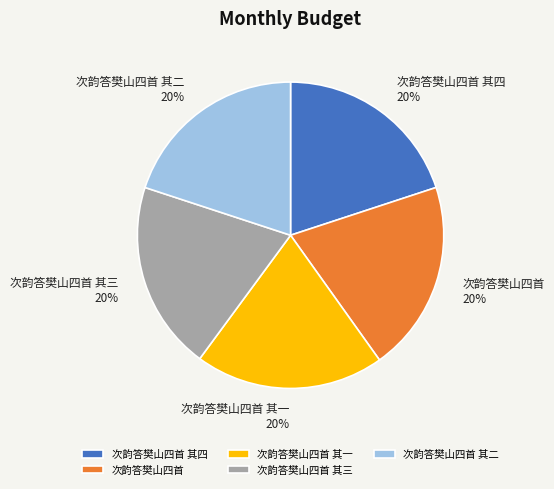

Approximately how many times larger is the value at 次韵答樊山四首 其四 compared to 次韵答樊山四首 其一?

1.0